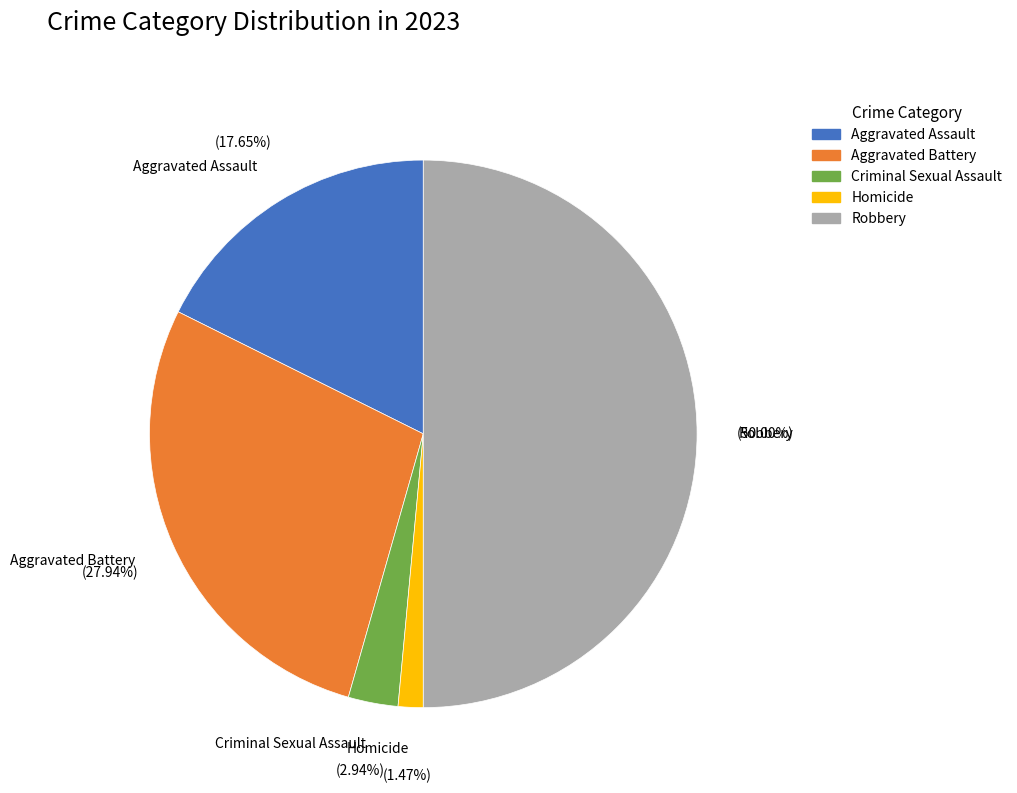

Which category has the smallest portion of the pie?

Homicide